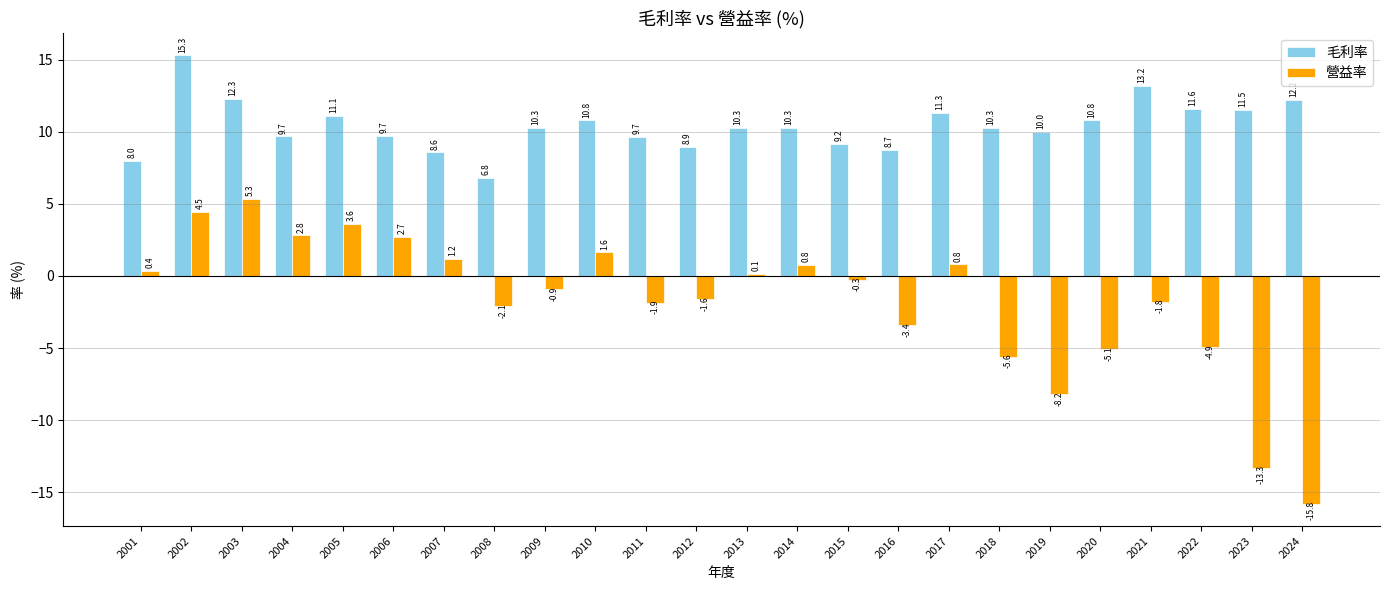

Which series has the widest spread of values?

營益率